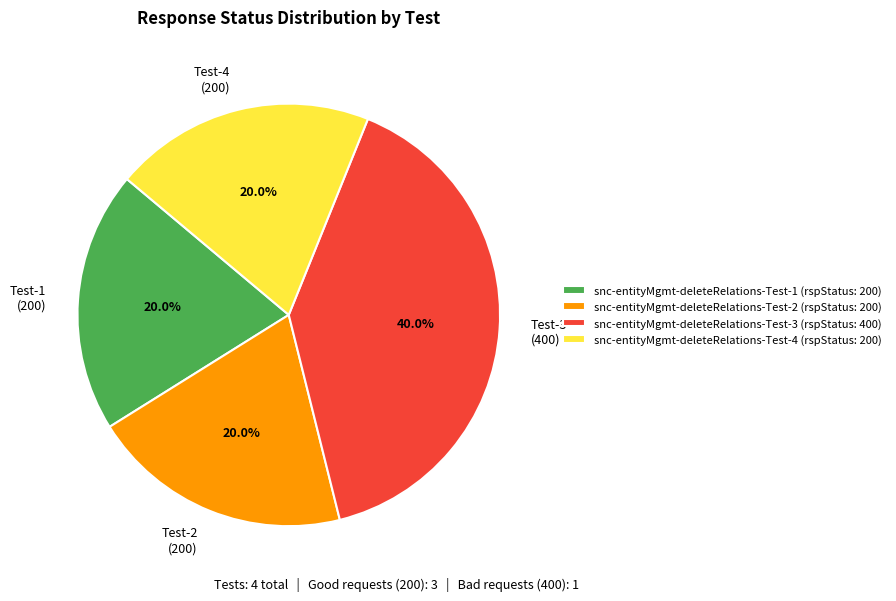

How many segments does this pie chart have?

4